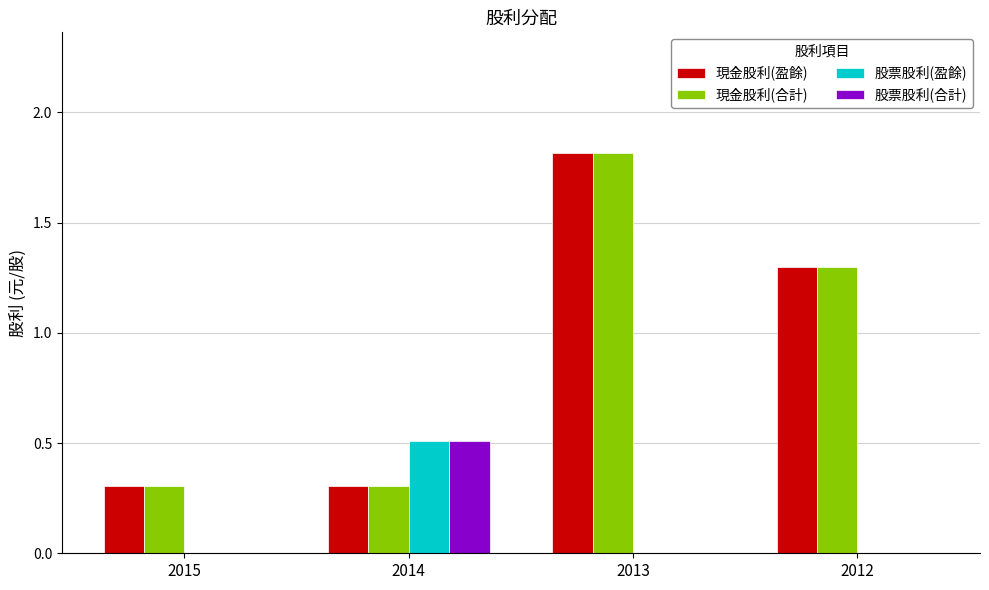

At which category is the sum across all series the highest?

2013